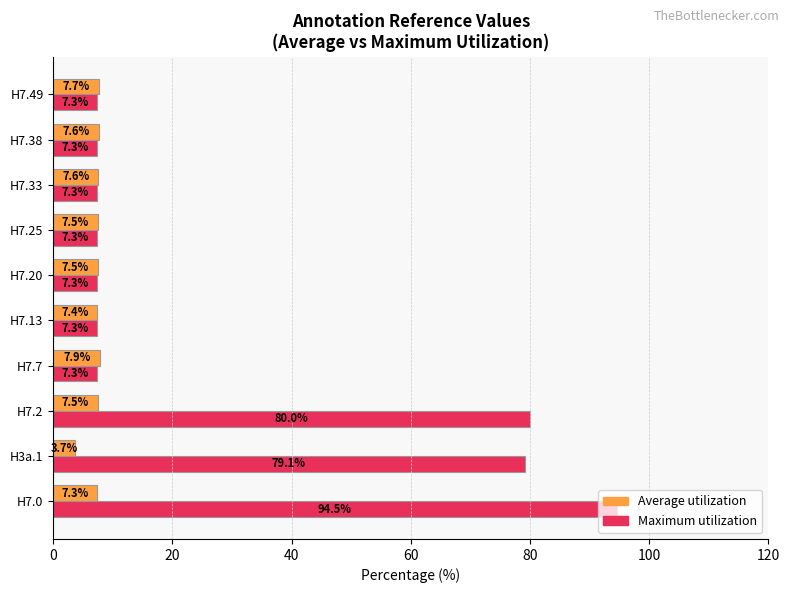

Rank the series by their maximum value, from lowest to highest.

Average utilization, Maximum utilization